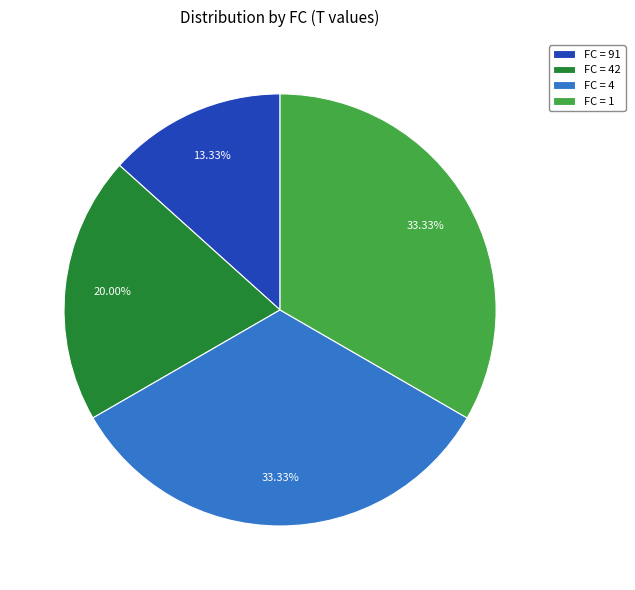

Is the sum of FC = 4 and FC = 1 greater than half?

Yes